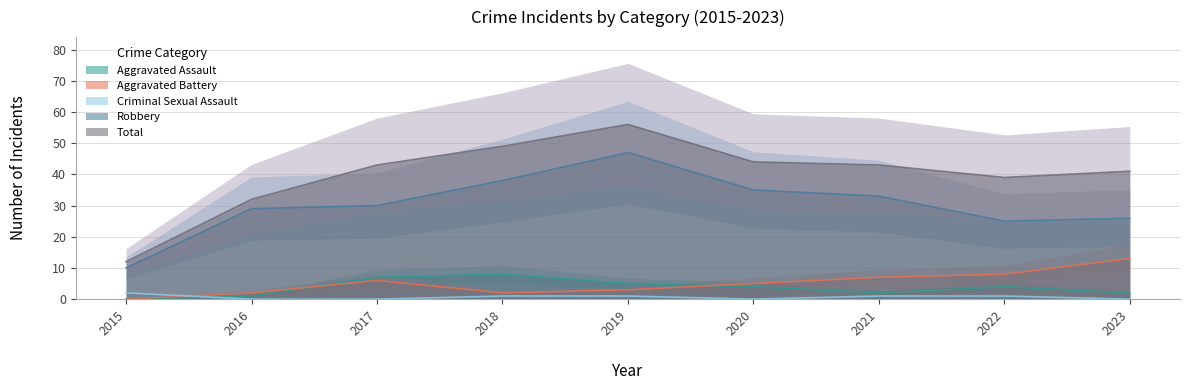

What is the sum of the Total values at 2017 and 2016?

75